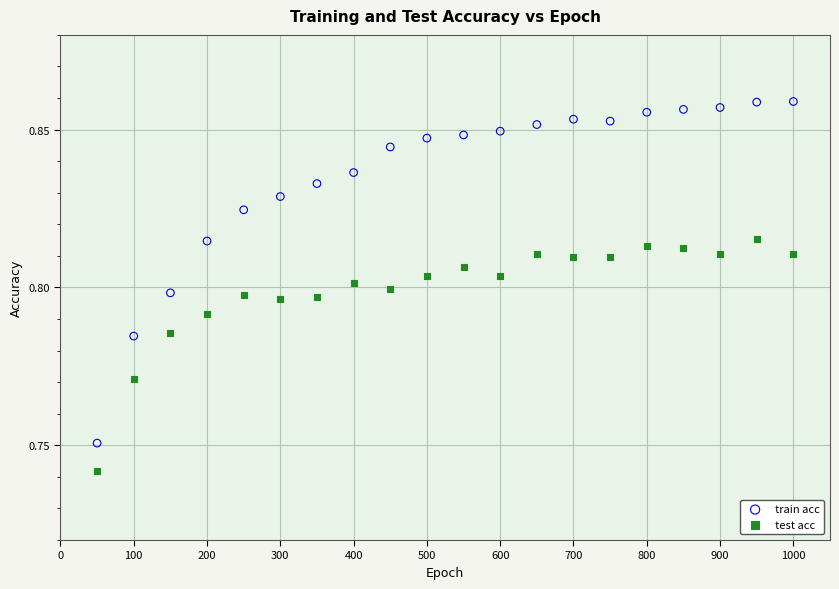

Across all data points, what is the range of X values (max minus min)?

950.0